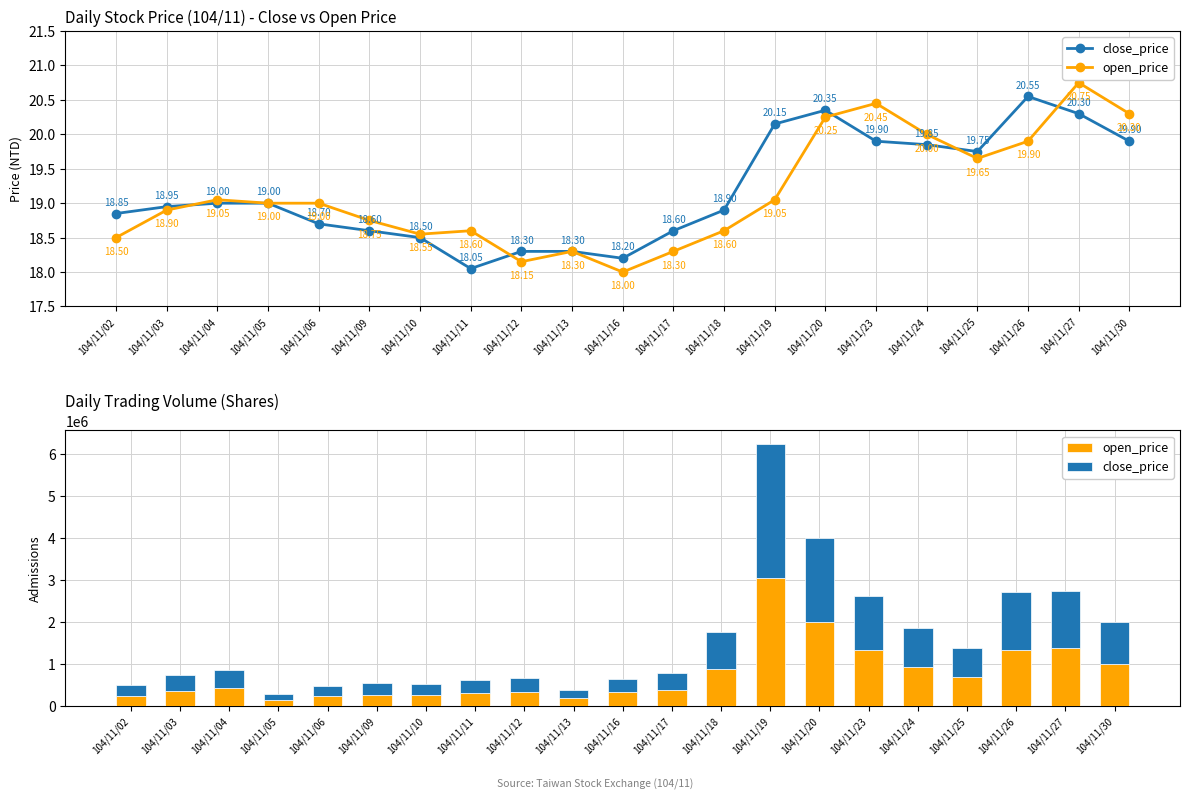

At 104/11/19, list the series in order from smallest to largest.

open_price, close_price